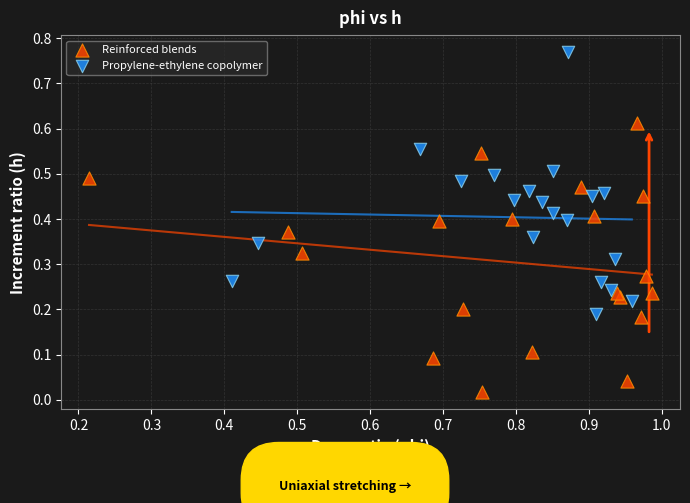

Which series reaches the minimum Y coordinate?

Reinforced blends